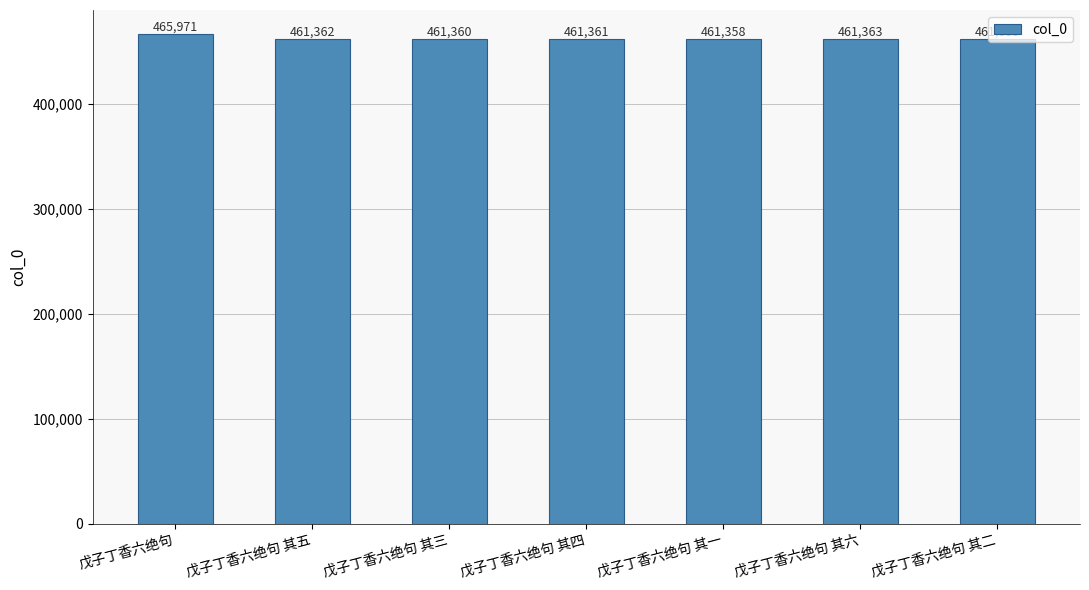

At which label does the data first exceed 461361?

戊子丁香六绝句